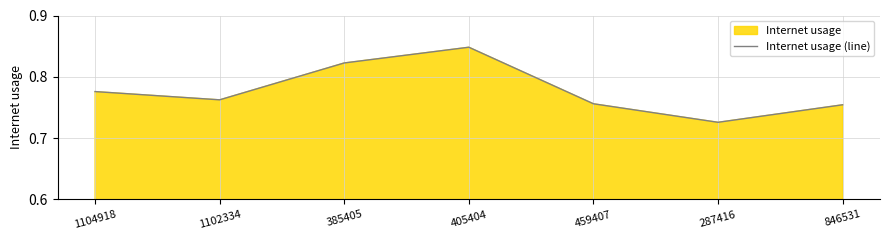

Does the chart display data point markers on the line(s)?

No